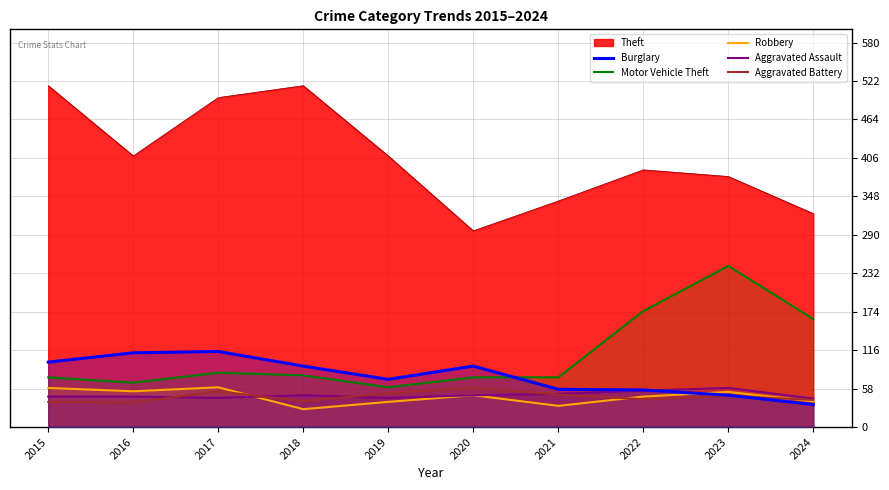

Where is Aggravated Battery nearest to the value 48?

2021